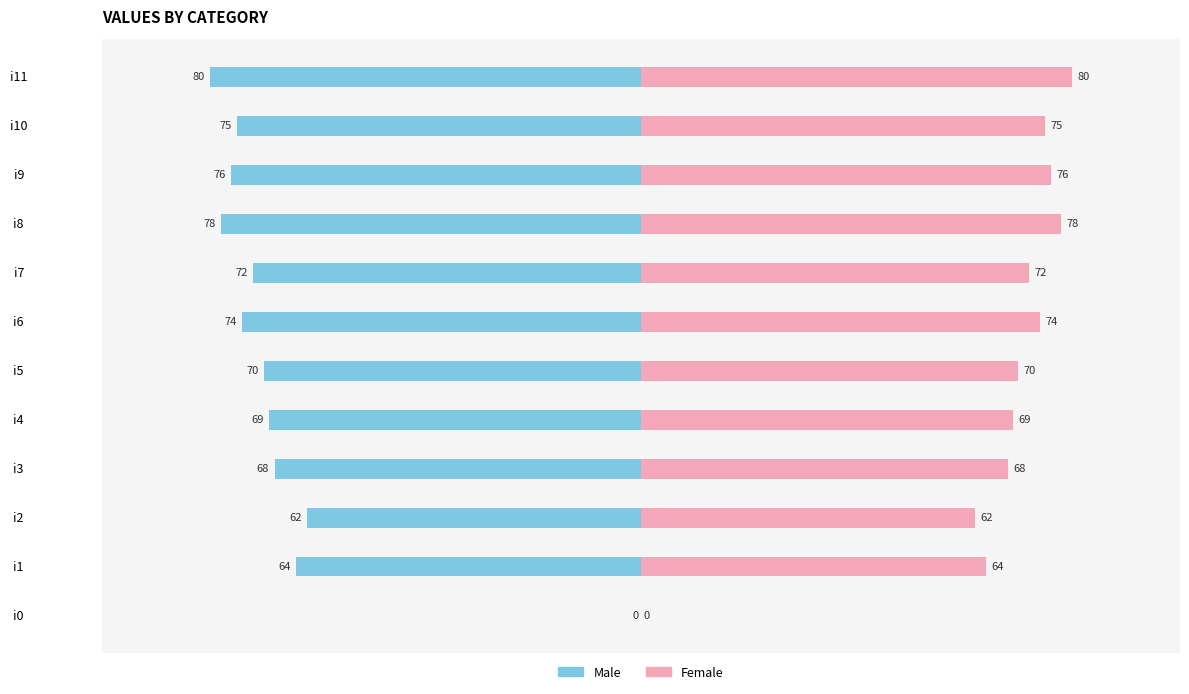

True or false: Male has a value of -70 at i5.

True